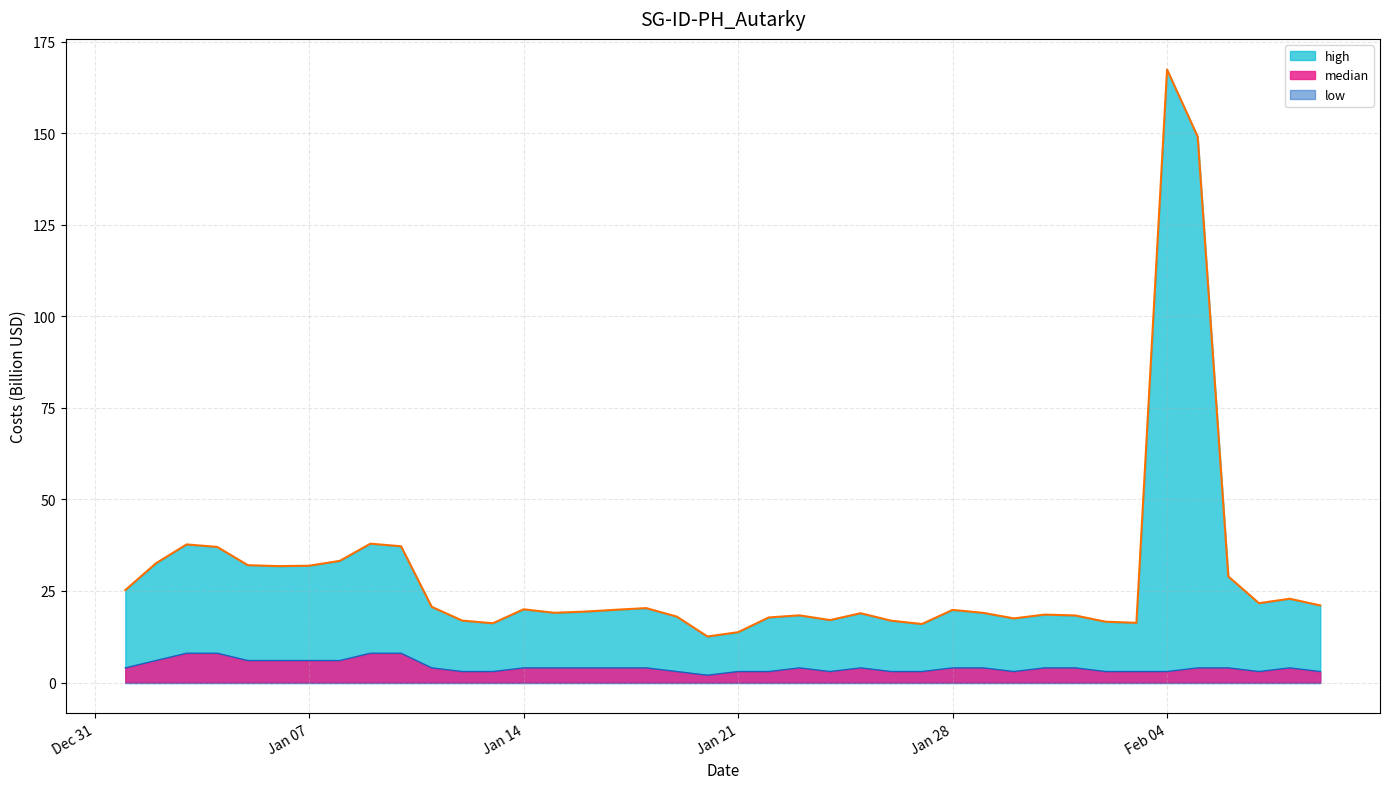

List the series in order of their peak value, highest first.

high, median